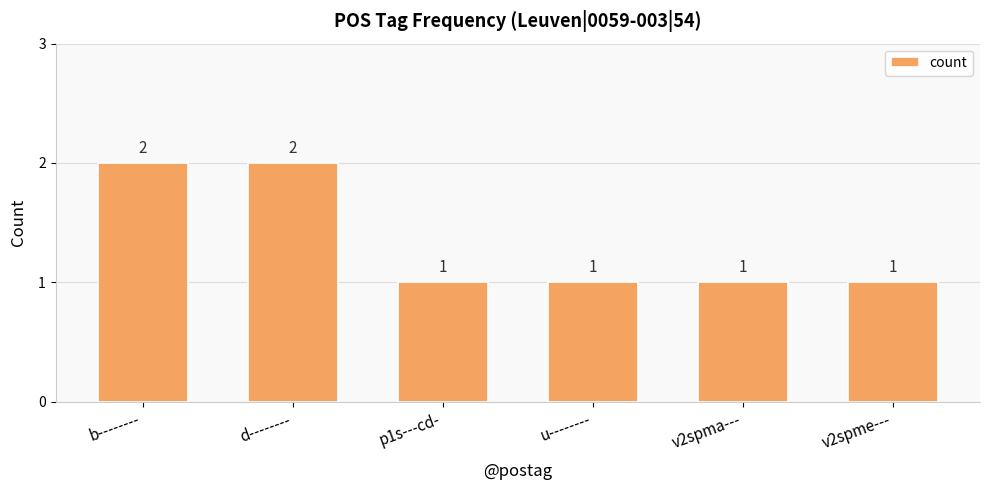

Reading right to left, transcribe all the data shown in this chart.

v2spme---=1	v2spma---=1	u--------=1	p1s---cd-=1	d--------=2	b--------=2